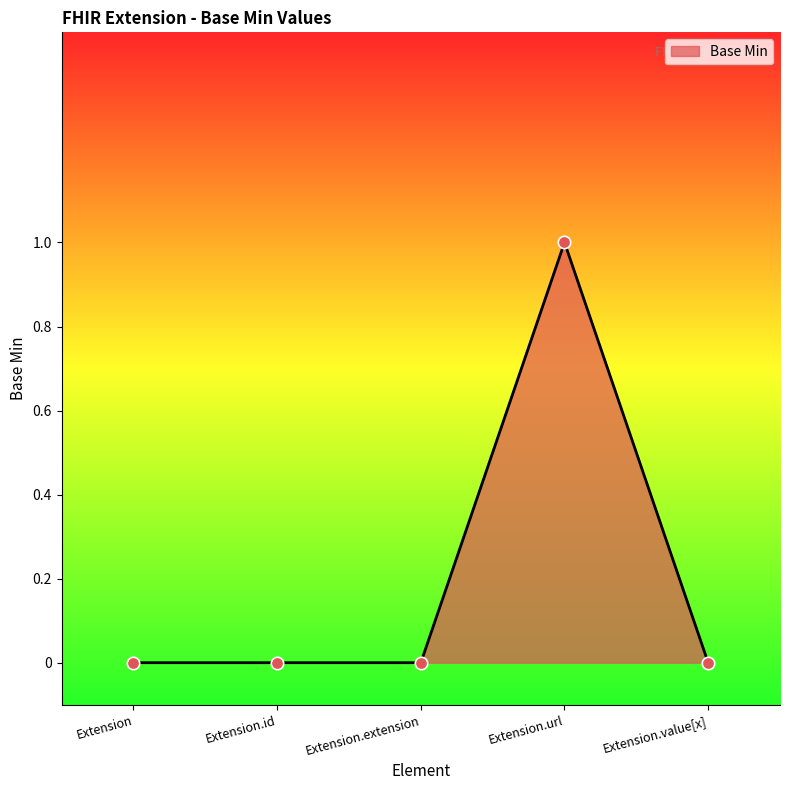

Which has a higher value, Extension or Extension.url?

Extension.url